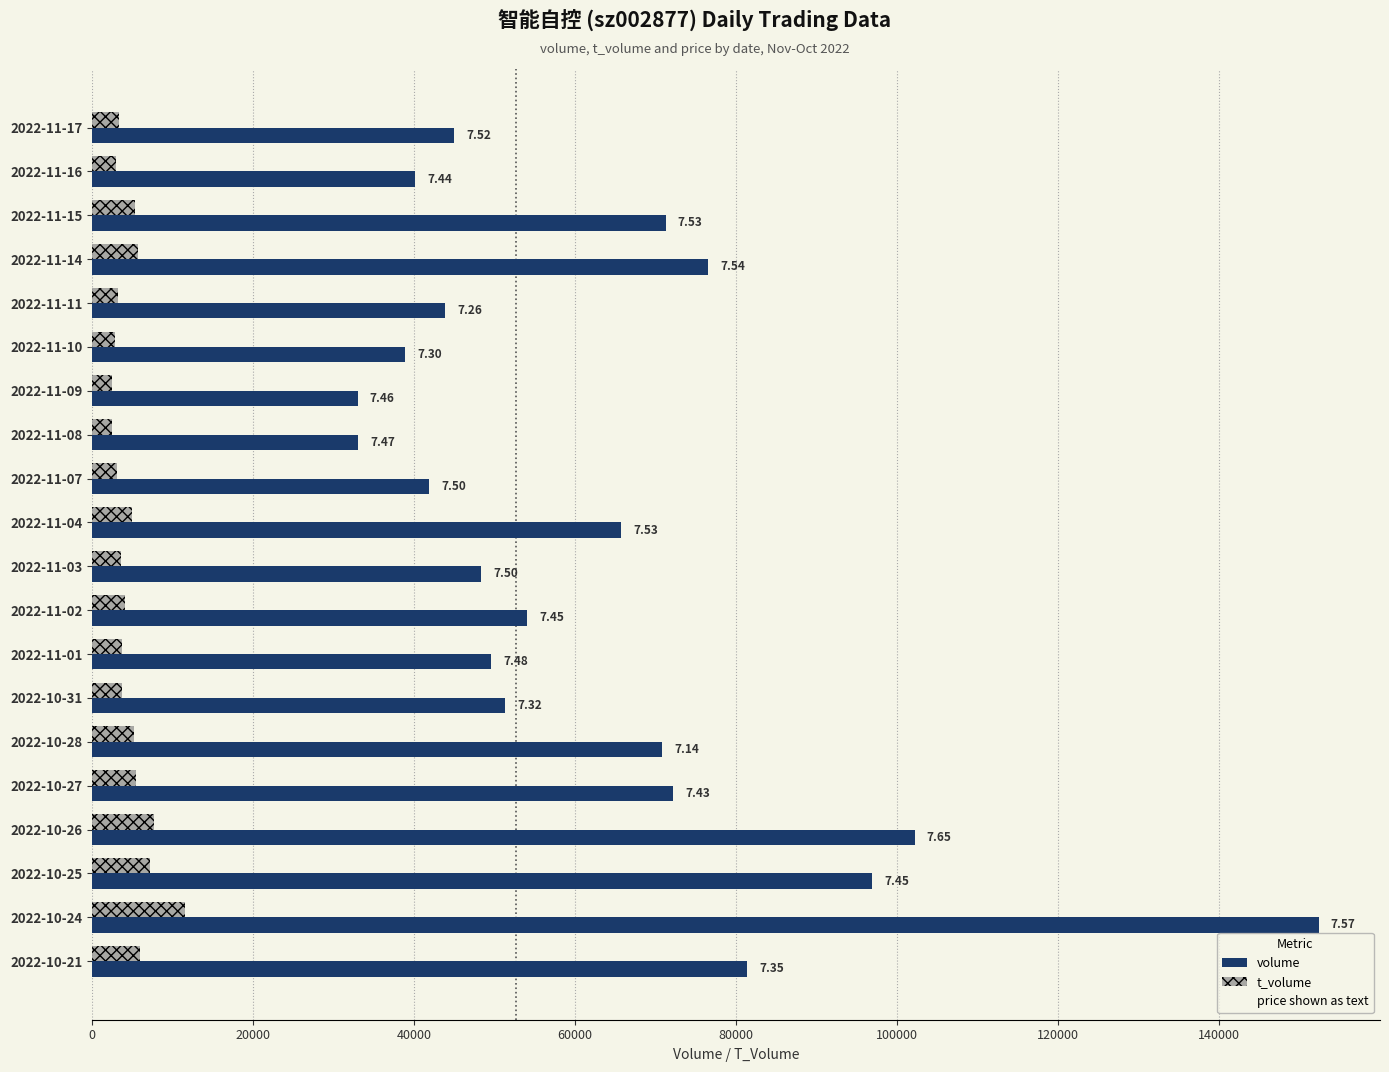

Reading left to right, extract all data points from this chart.

volume: 45004	40089	71251	76548	43823	38870	32994	33063	41868	65694	48336	54014	49542	51303	70845	72225	102188	96876	152373	81407
t_volume: 3354	2995	5322	5681	3229	2856	2463	2463	3146	4976	3597	4037	3680	3749	5152	5424	7702	7193	11507	5928